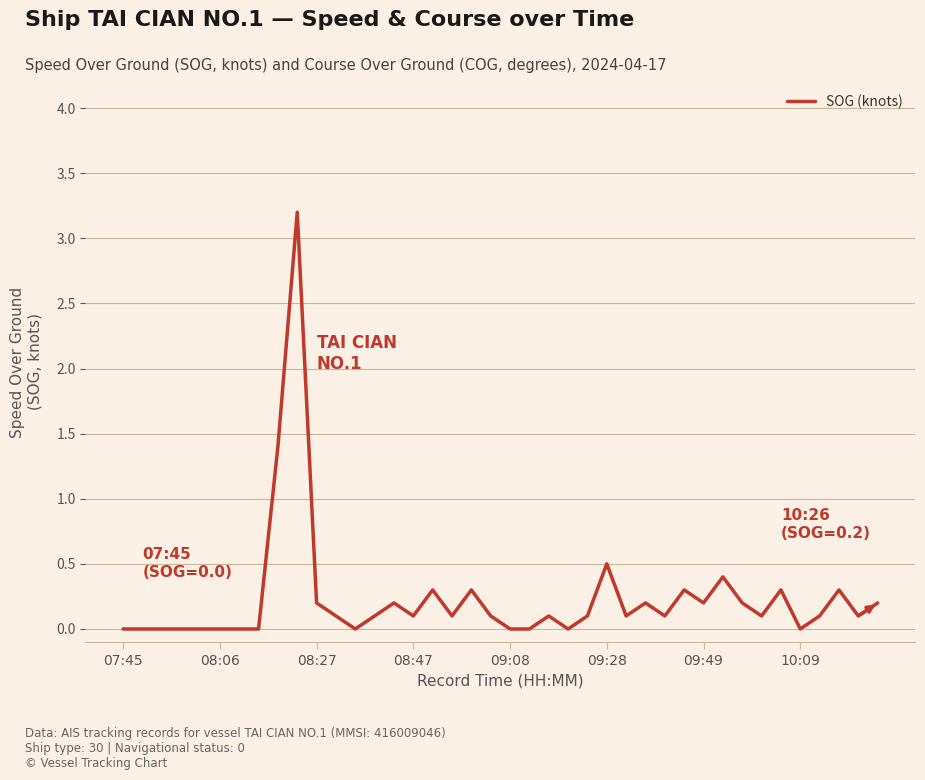

What is the maximum value shown in the chart?

3.2